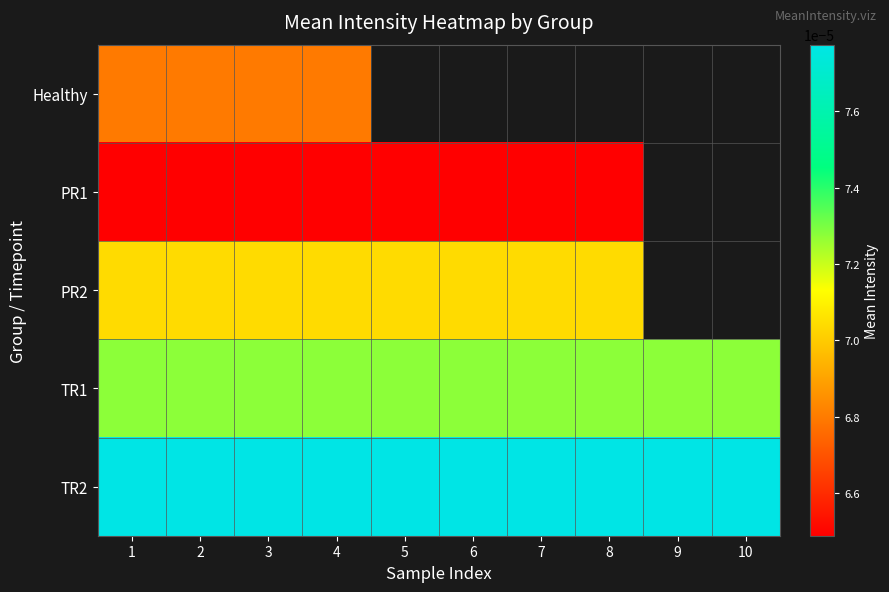

How many distinct data groups are displayed?

5